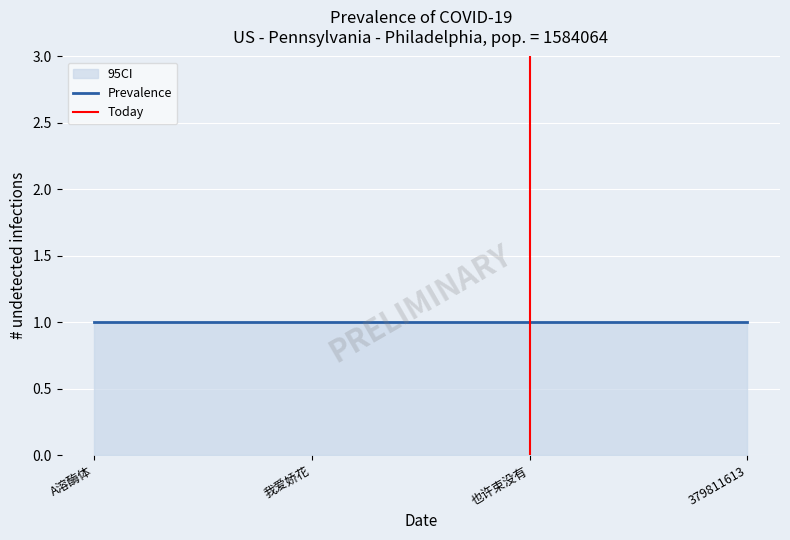

True or false: CI_upper and Prevalence cross at least once.

False